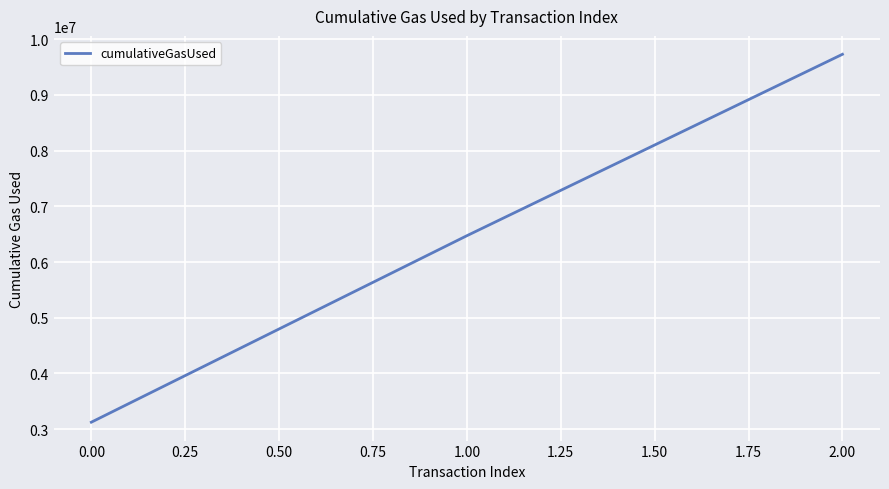

Count the values in the range 3125764 to 9728993.

3